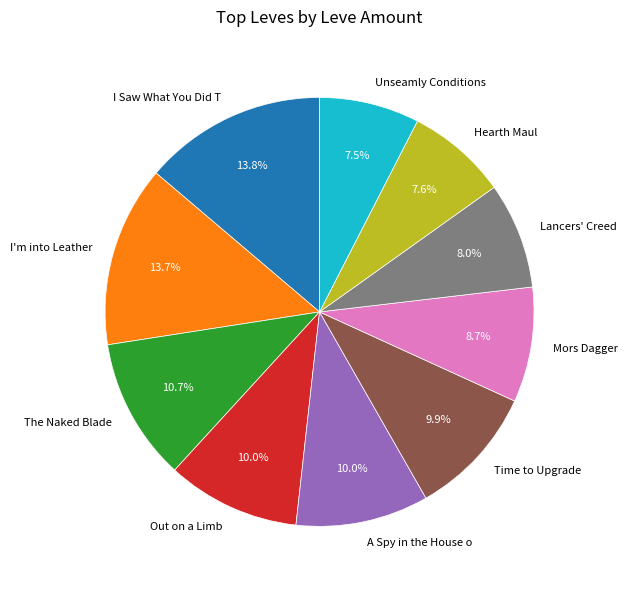

To the nearest percent, what is the difference between the largest and smallest slice percentages?

6%